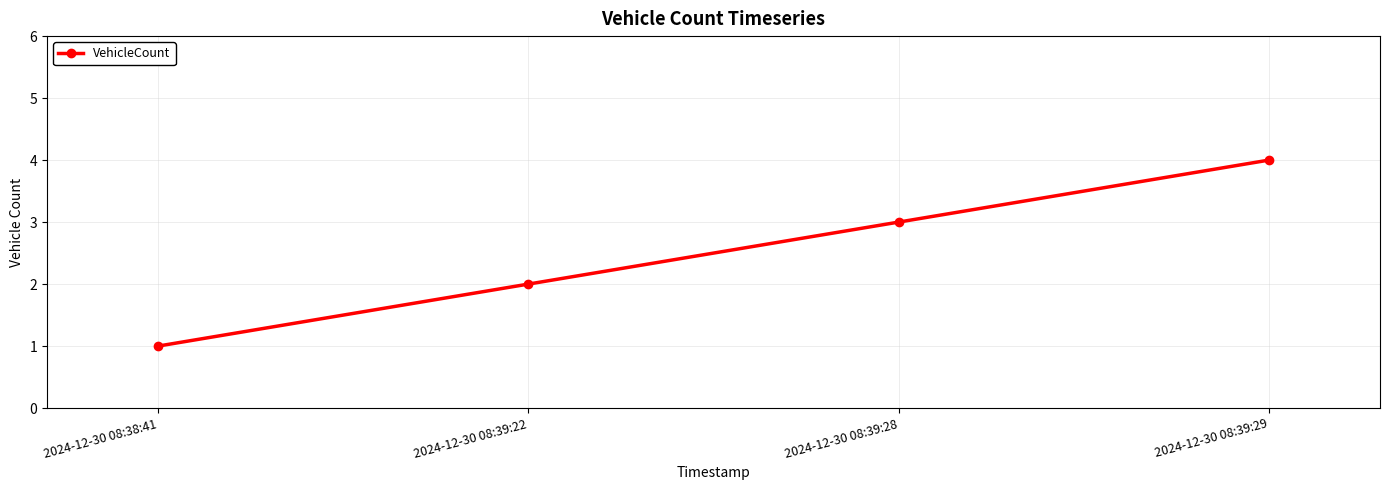

What is the ratio of the value at 2024-12-30 08:39:29 to the value at 2024-12-30 08:39:28?

1.3